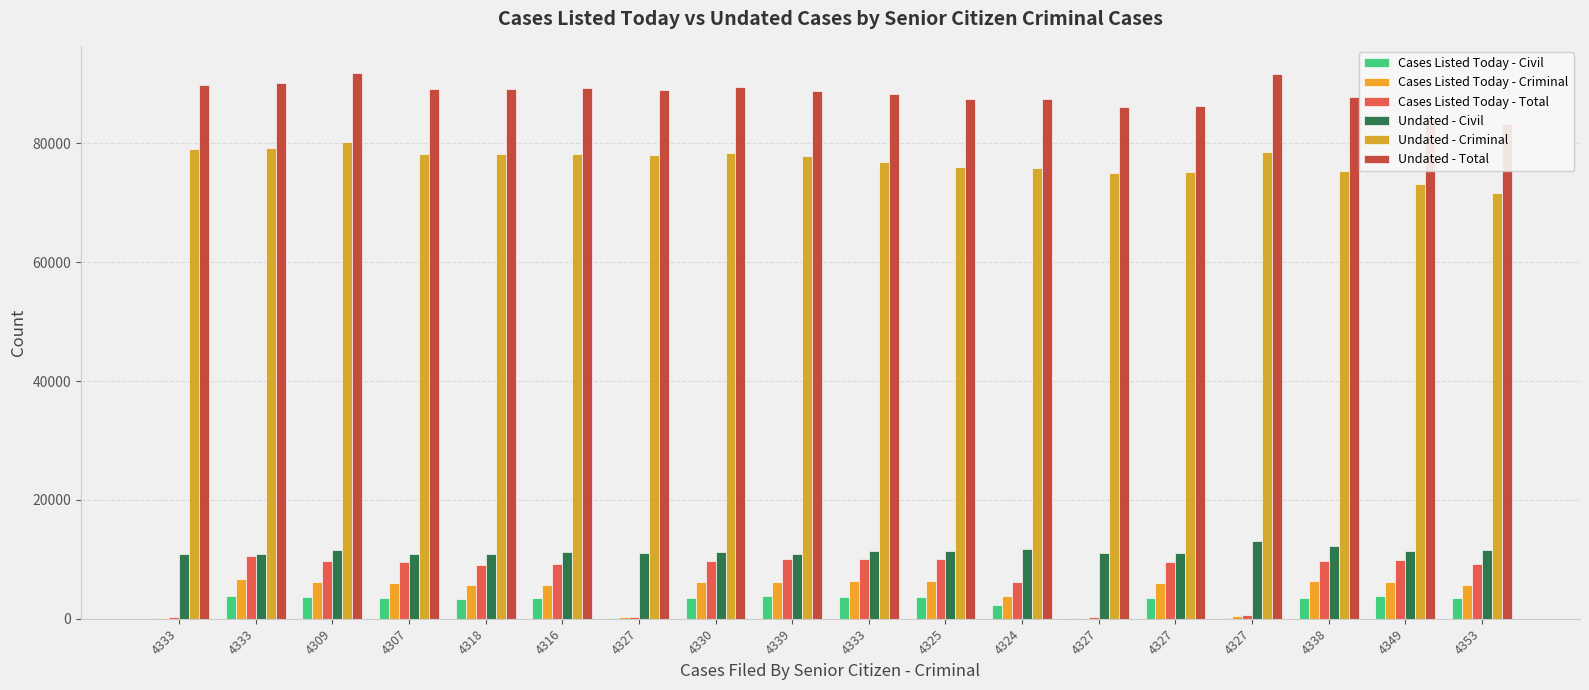

What is the average value of the Cases Listed Today - Total series?

7429